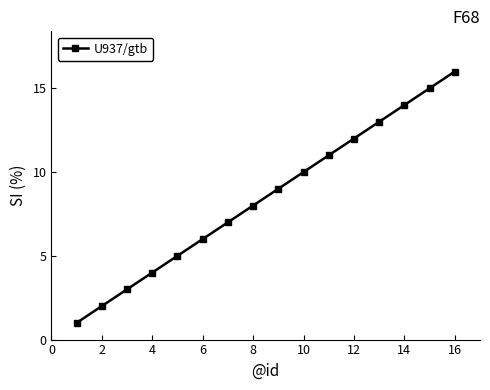

What is the greatest value displayed?

16